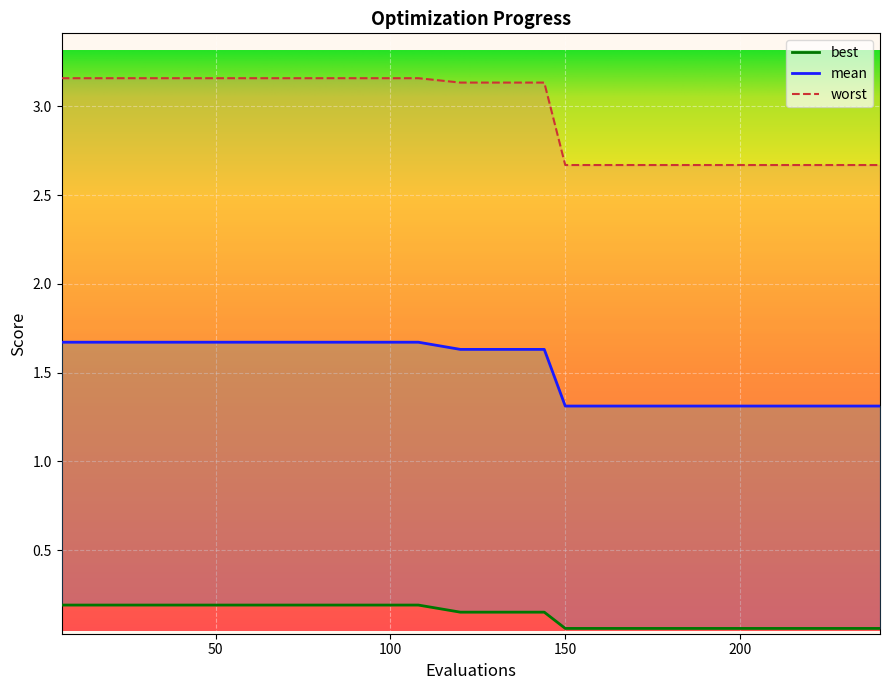

What is the value of the best point at the 6th from the left?

0.2